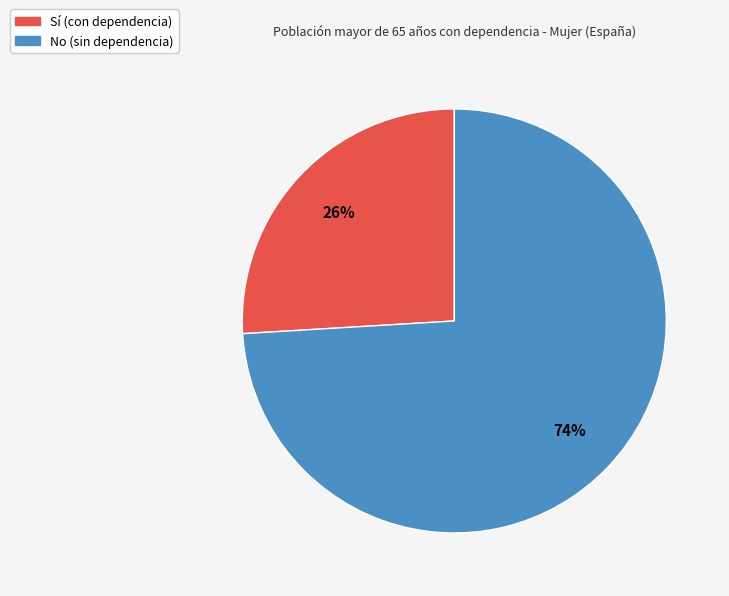

Which has a higher value, No or Sí?

No